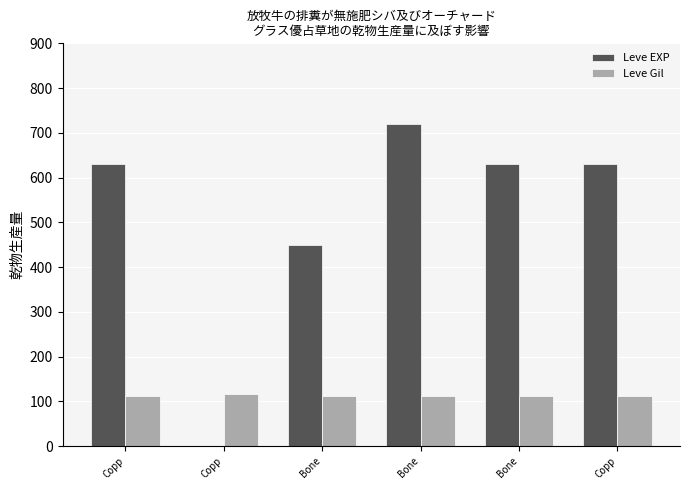

What is the sum of the Leve EXP values at Copp and Bone?

721